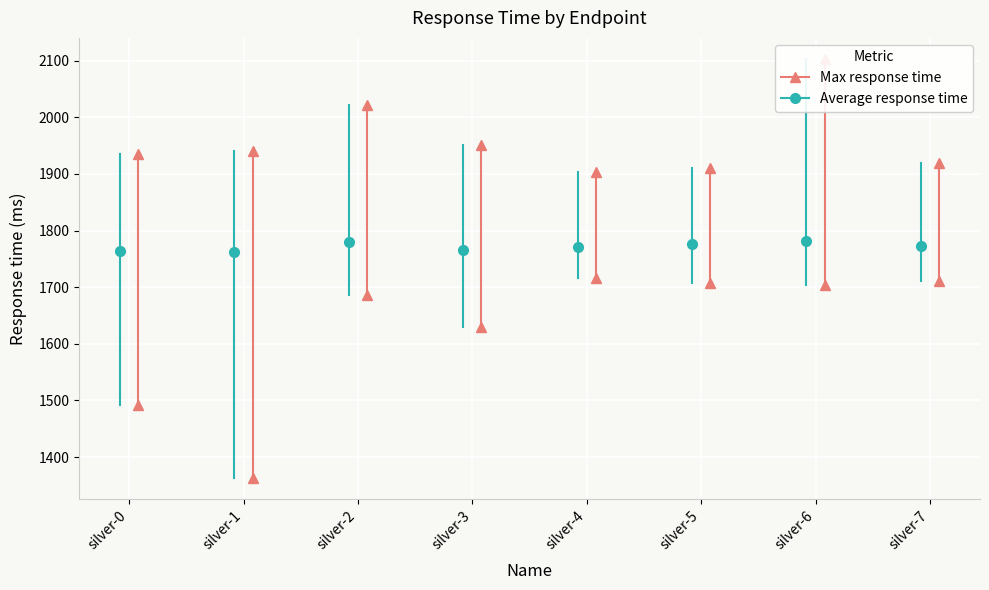

True or false: Min response time and Average response time intersect in this chart.

False